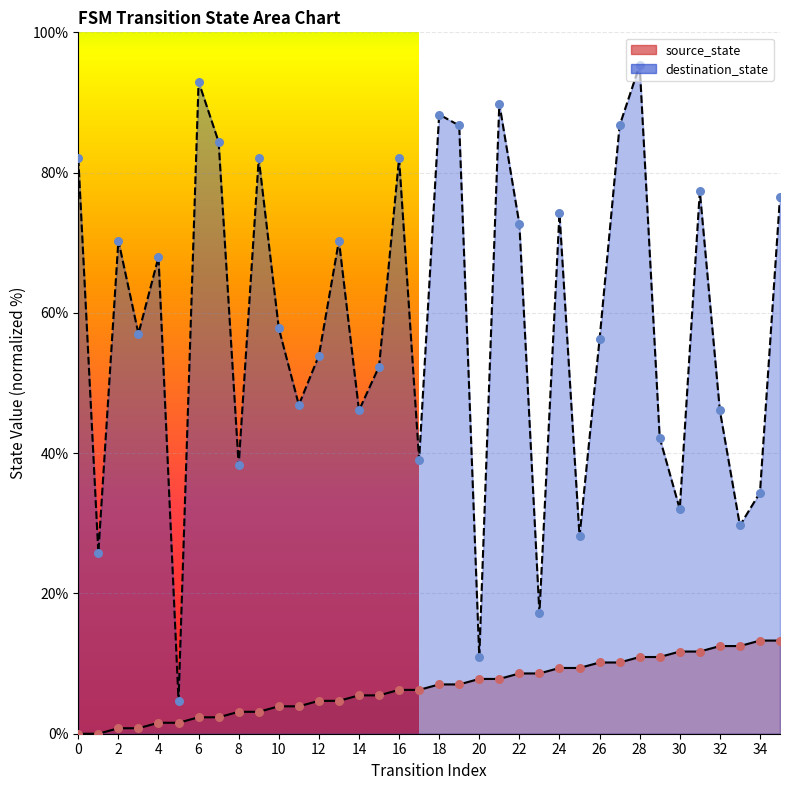

Which series contains the lowest Y value?

source_state